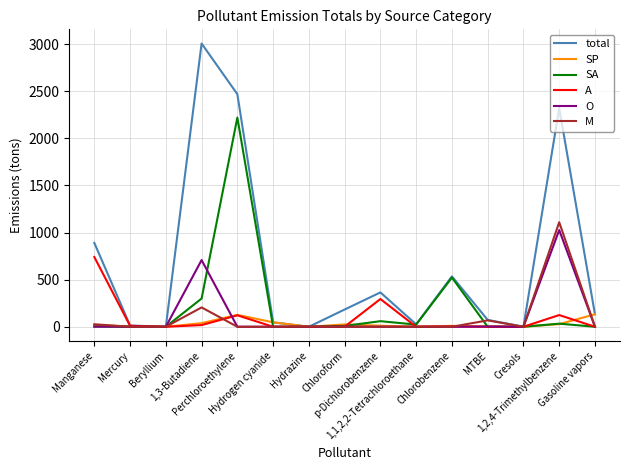

The total series shows 3005.4 at 1,3-Butadiene. True or false?

True